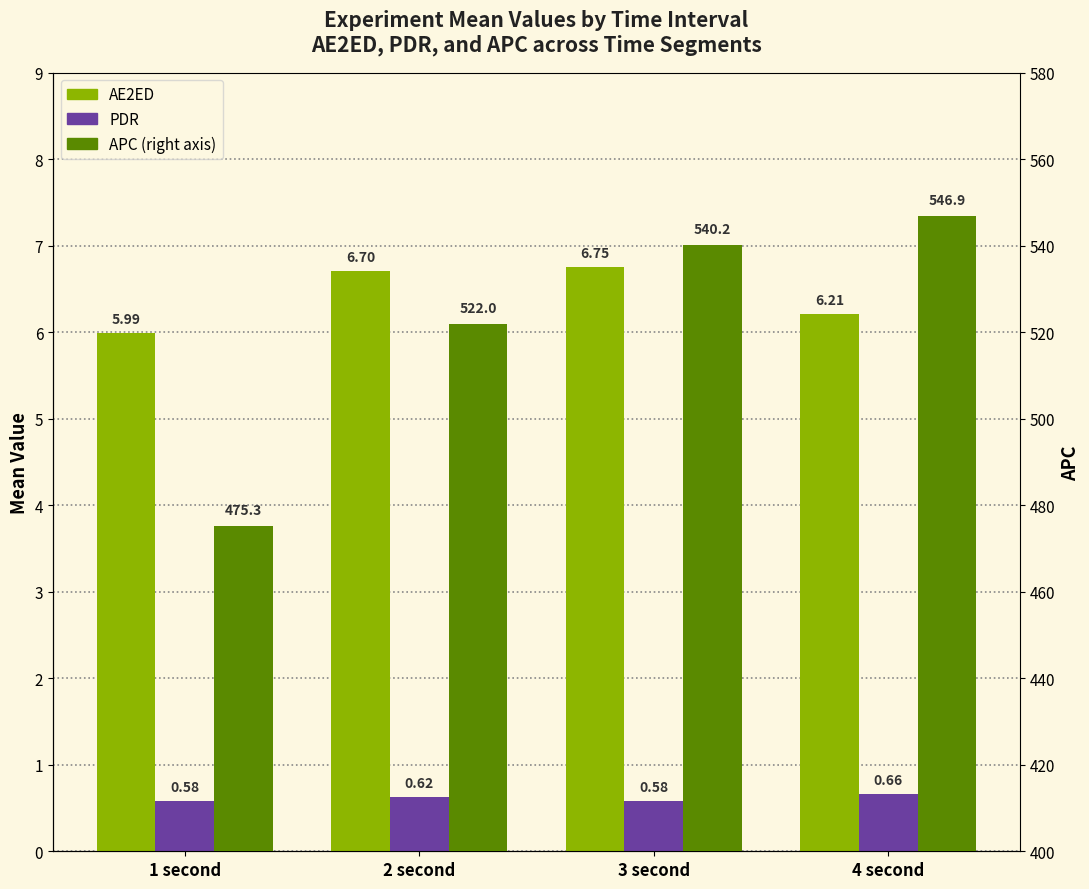

How many data points in AE2ED are less than 6?

1